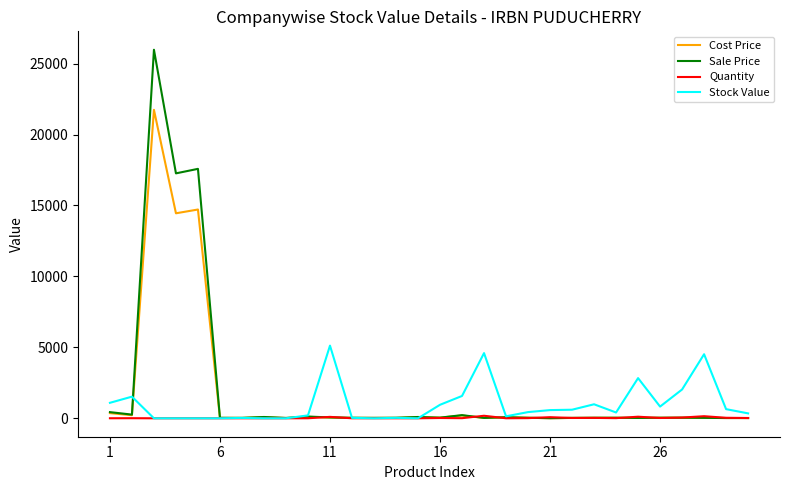

Rank the series by their maximum value, from highest to lowest.

Sale Price, Cost Price, Stock Value, Quantity